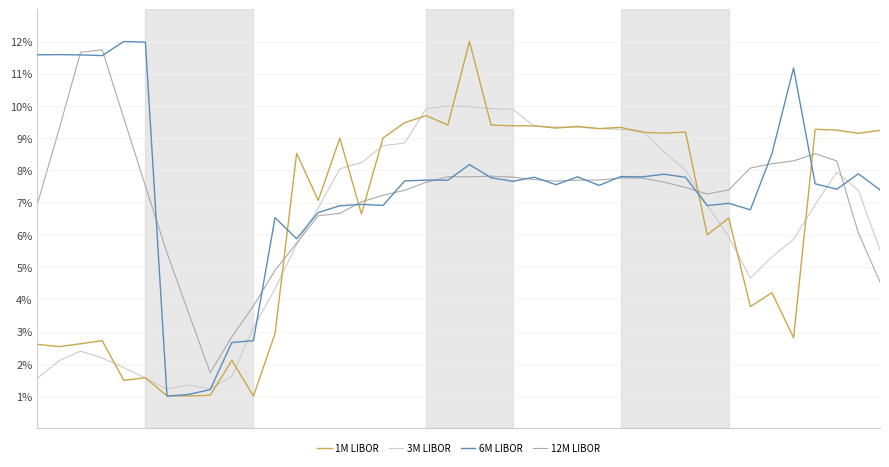

How many series are shown in this chart?

4